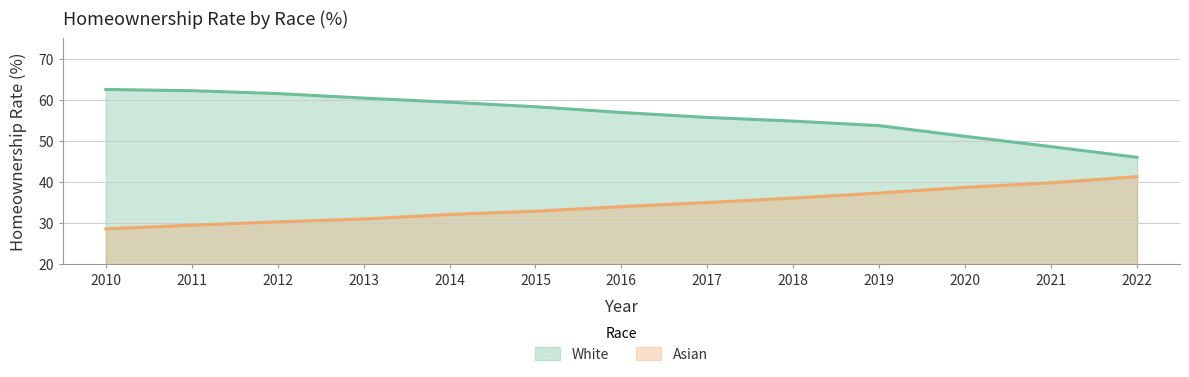

True or false: White has more than 2 interior local peaks.

False